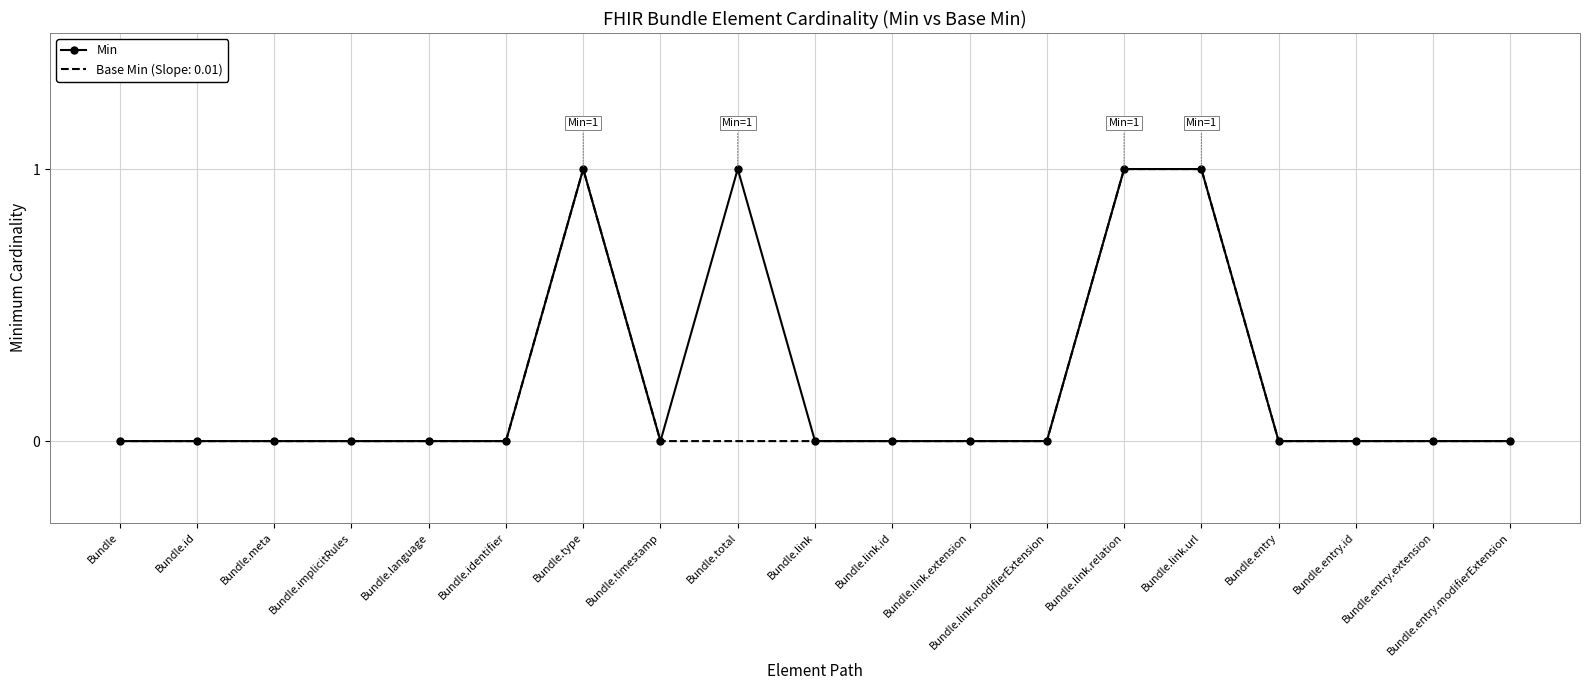

What position from the left is Bundle.link.relation?

14